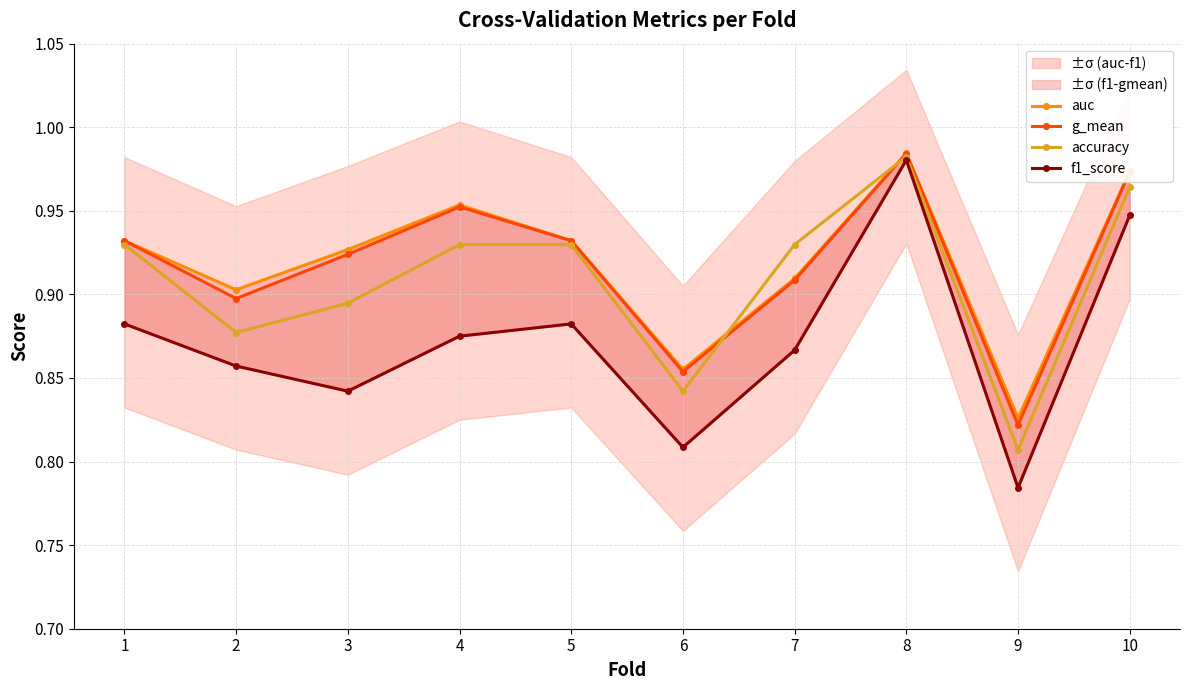

What is the greatest value displayed?

1.0